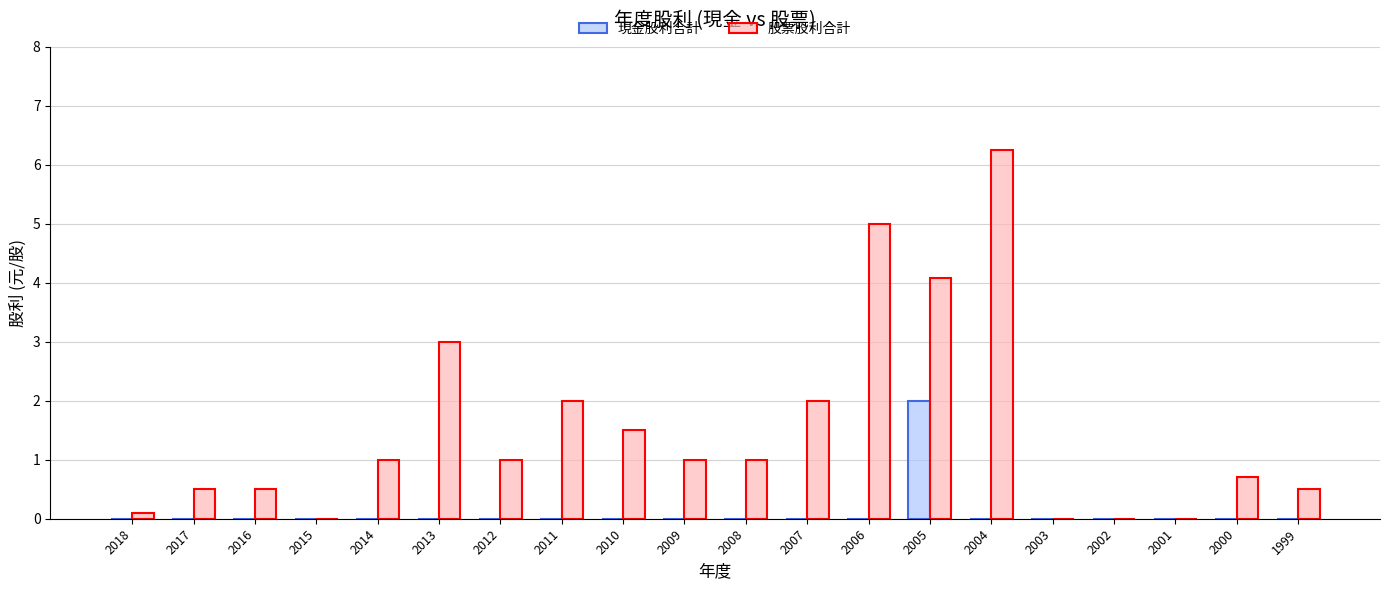

Are the bars grouped side by side (vs. stacked)?

Yes